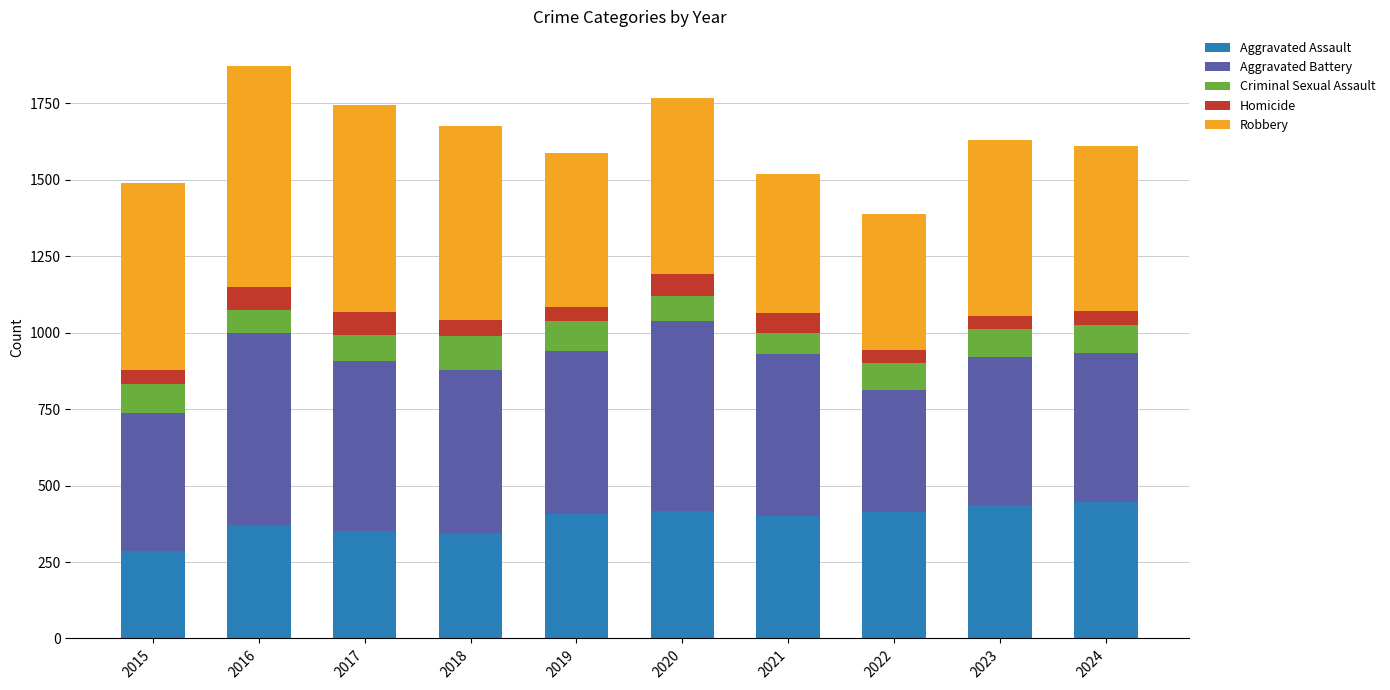

What is the highest value of the Aggravated Assault series?

447